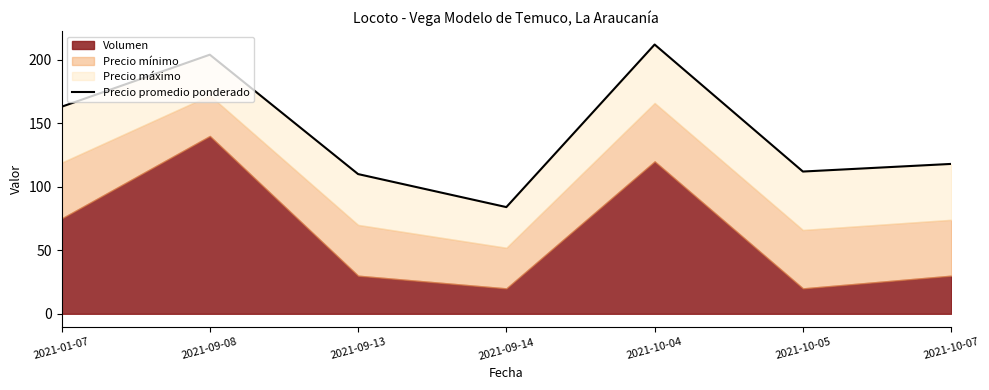

What is the smallest value displayed?

84